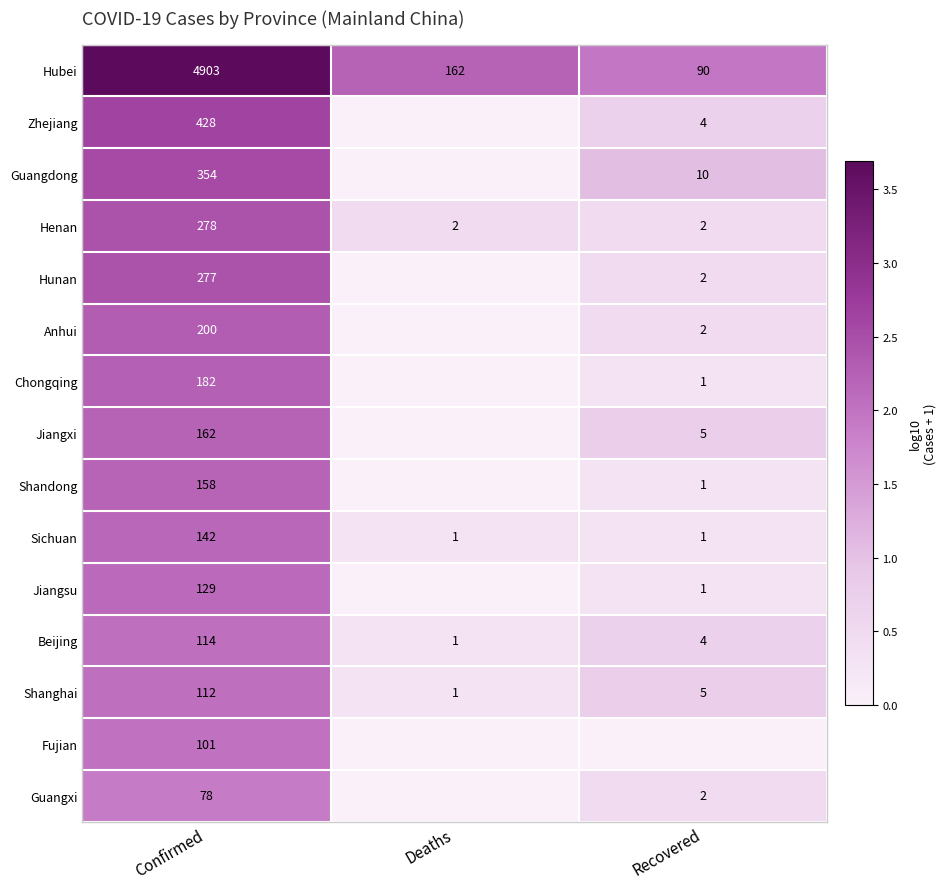

At Confirmed, list the series in order from largest to smallest.

Hubei, Zhejiang, Guangdong, Henan, Hunan, Anhui, Chongqing, Jiangxi, Shandong, Sichuan, Jiangsu, Beijing, Shanghai, Fujian, Guangxi